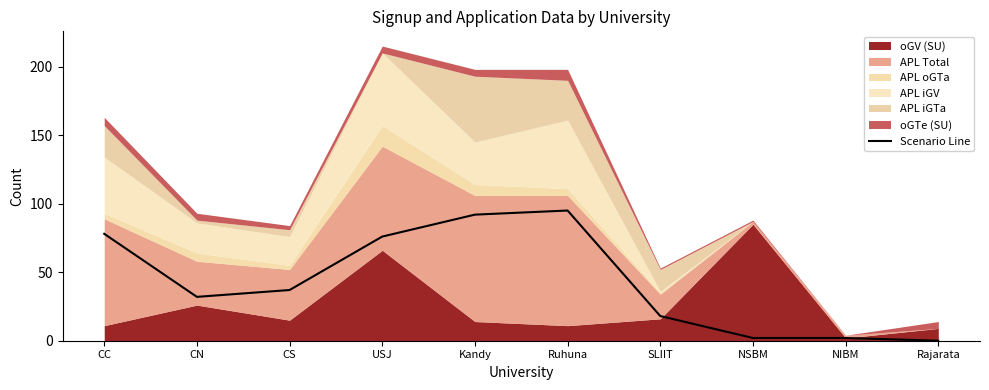

Where is the data nearest to the value 47?

CS